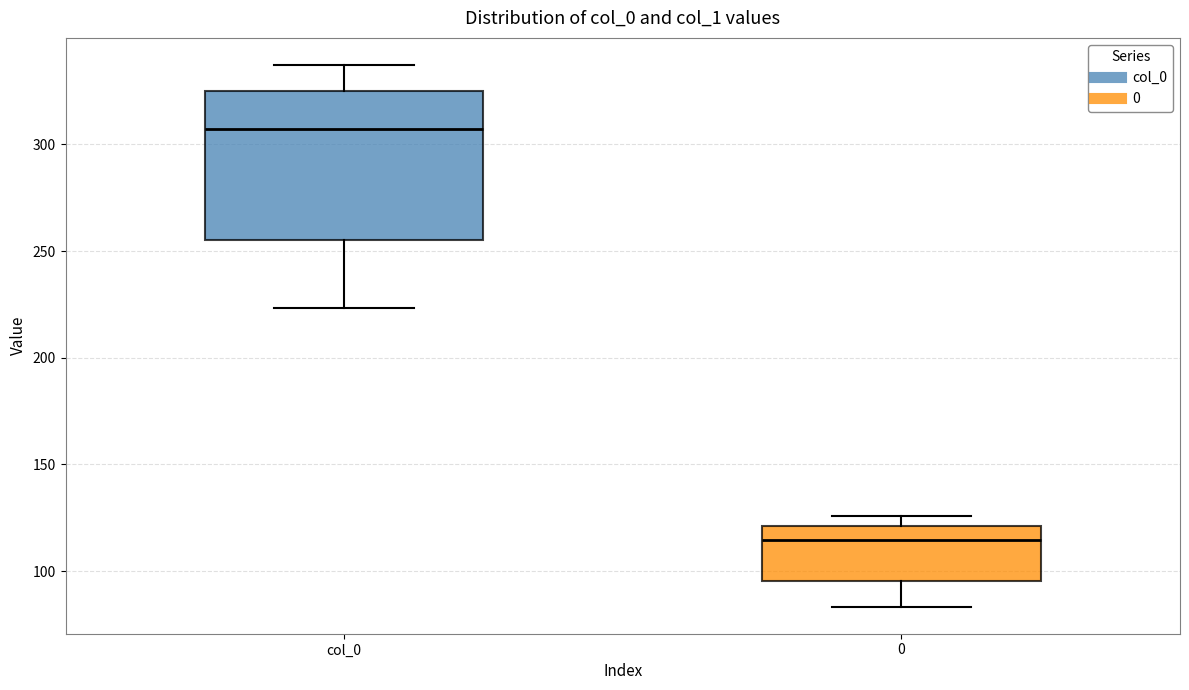

Reading left to right, read every box against the y-axis: the position of its median line, the range the box covers, and the ends of its whiskers. The values are not printed on the chart, so give them approximately, as read against the axis.

col_0: median 305, box 255 to 325, whiskers 225 to 335
0: median 115, box 95 to 120, whiskers 85 to 125